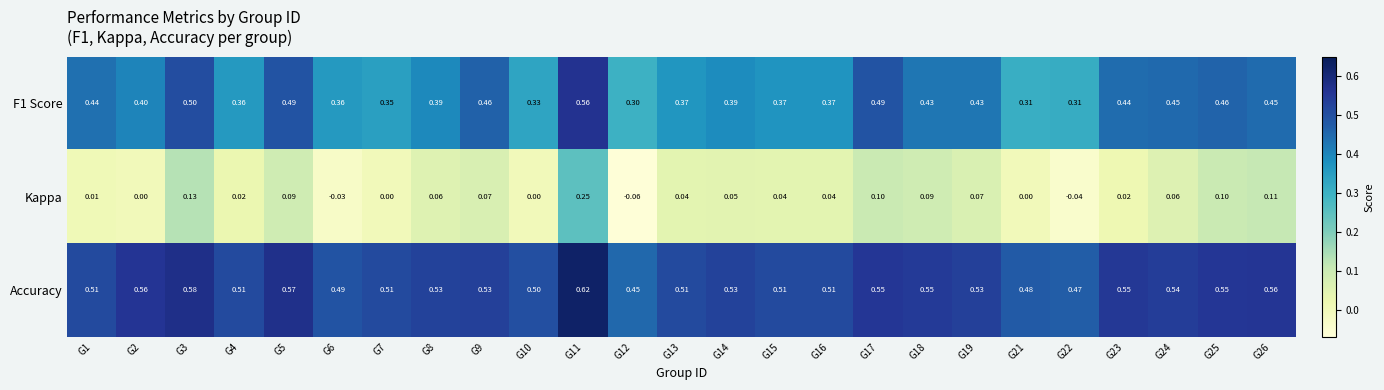

At G19, list the series in order from largest to smallest.

Accuracy, F1 Score, Kappa